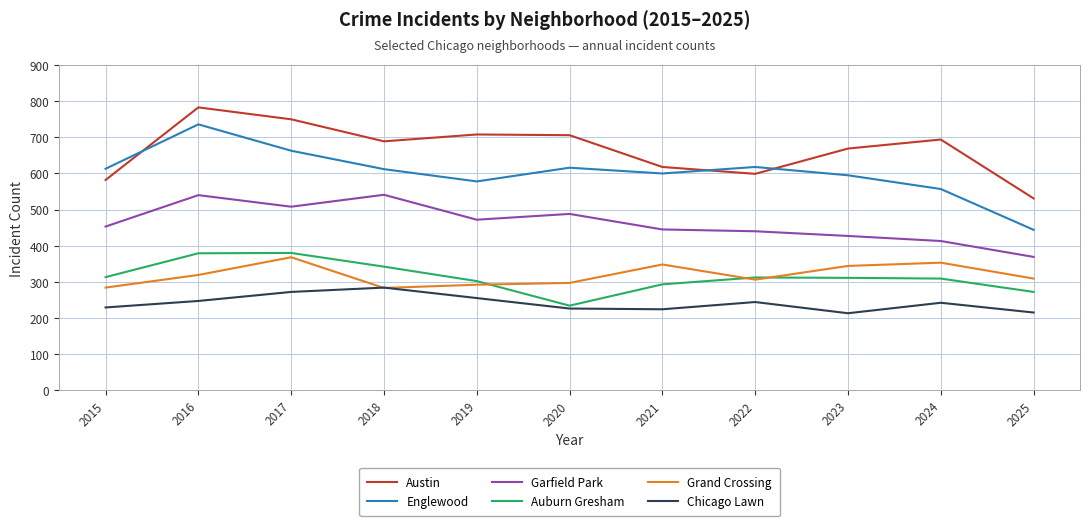

Which series has the widest spread of values?

Englewood